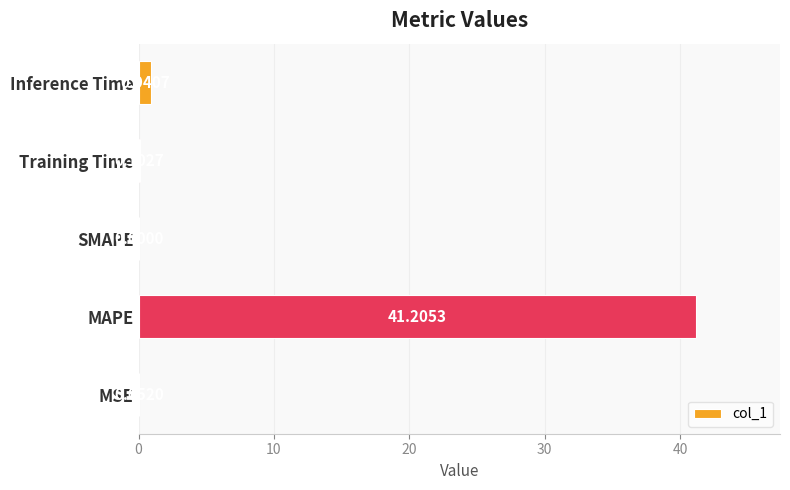

Which label corresponds to the largest value in the chart?

MAPE